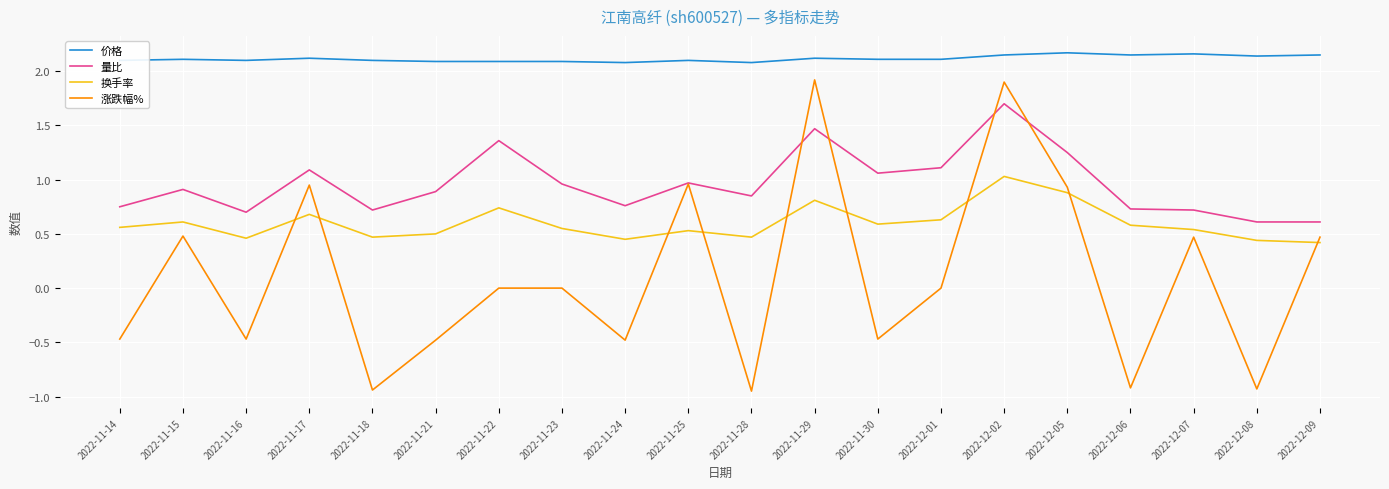

Rank the series by their average value, from highest to lowest.

价格, 量比, 换手率, 涨跌幅%